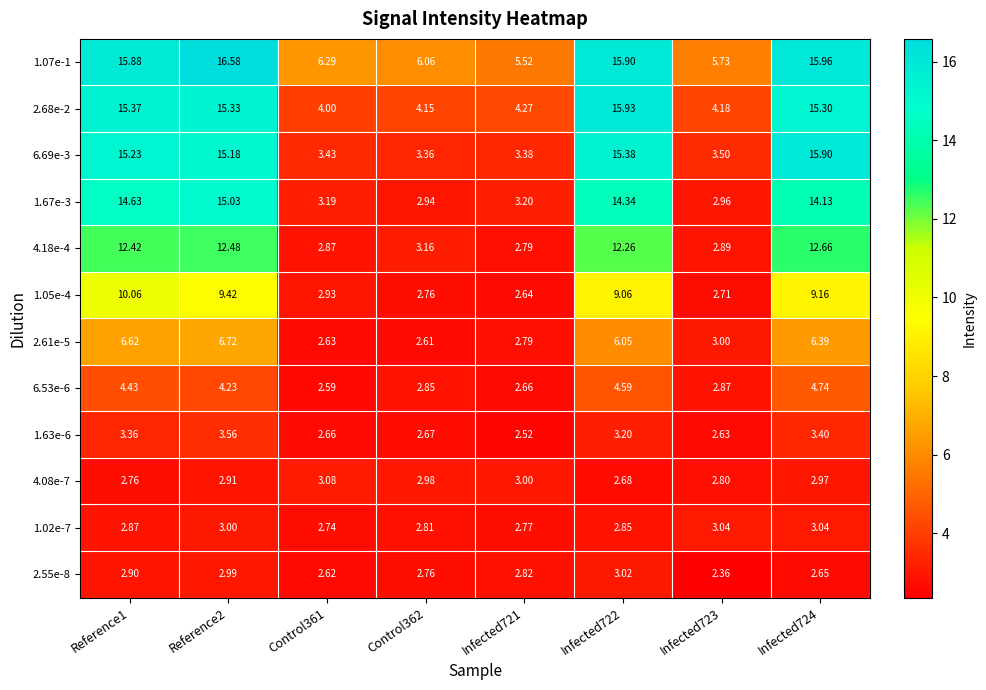

Is the value of 1.63e-6 at Infected721 greater than the value of 2.55e-8 at Infected723?

Yes